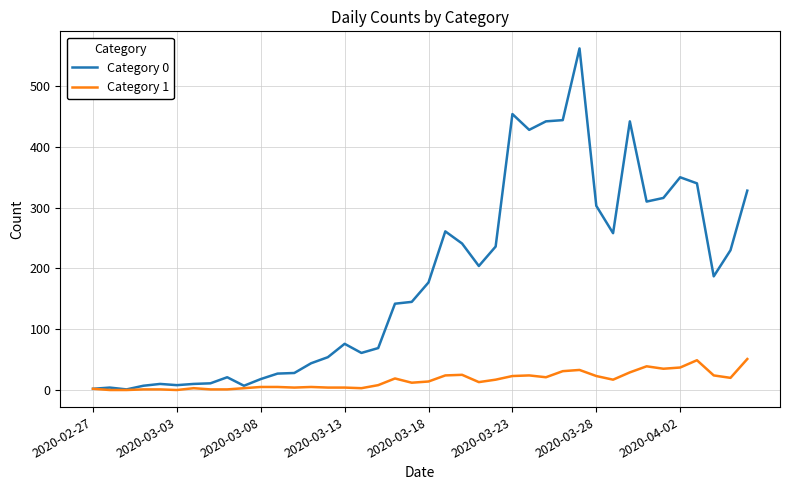

List the series in order of their peak value, lowest first.

Category 1, Category 0